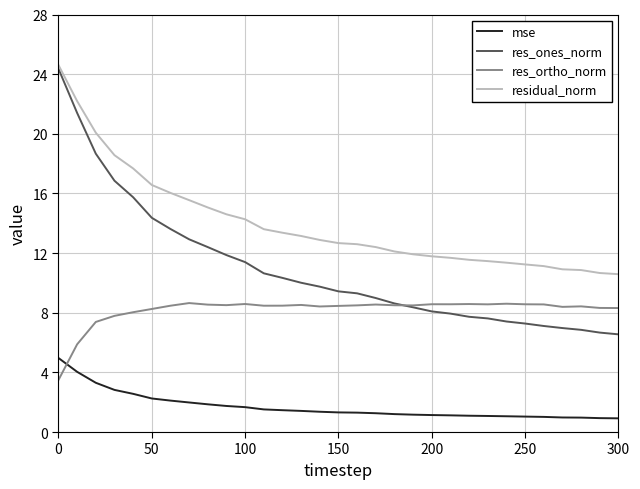

After their last crossing, which series has the higher values: res_ortho_norm or mse?

res_ortho_norm